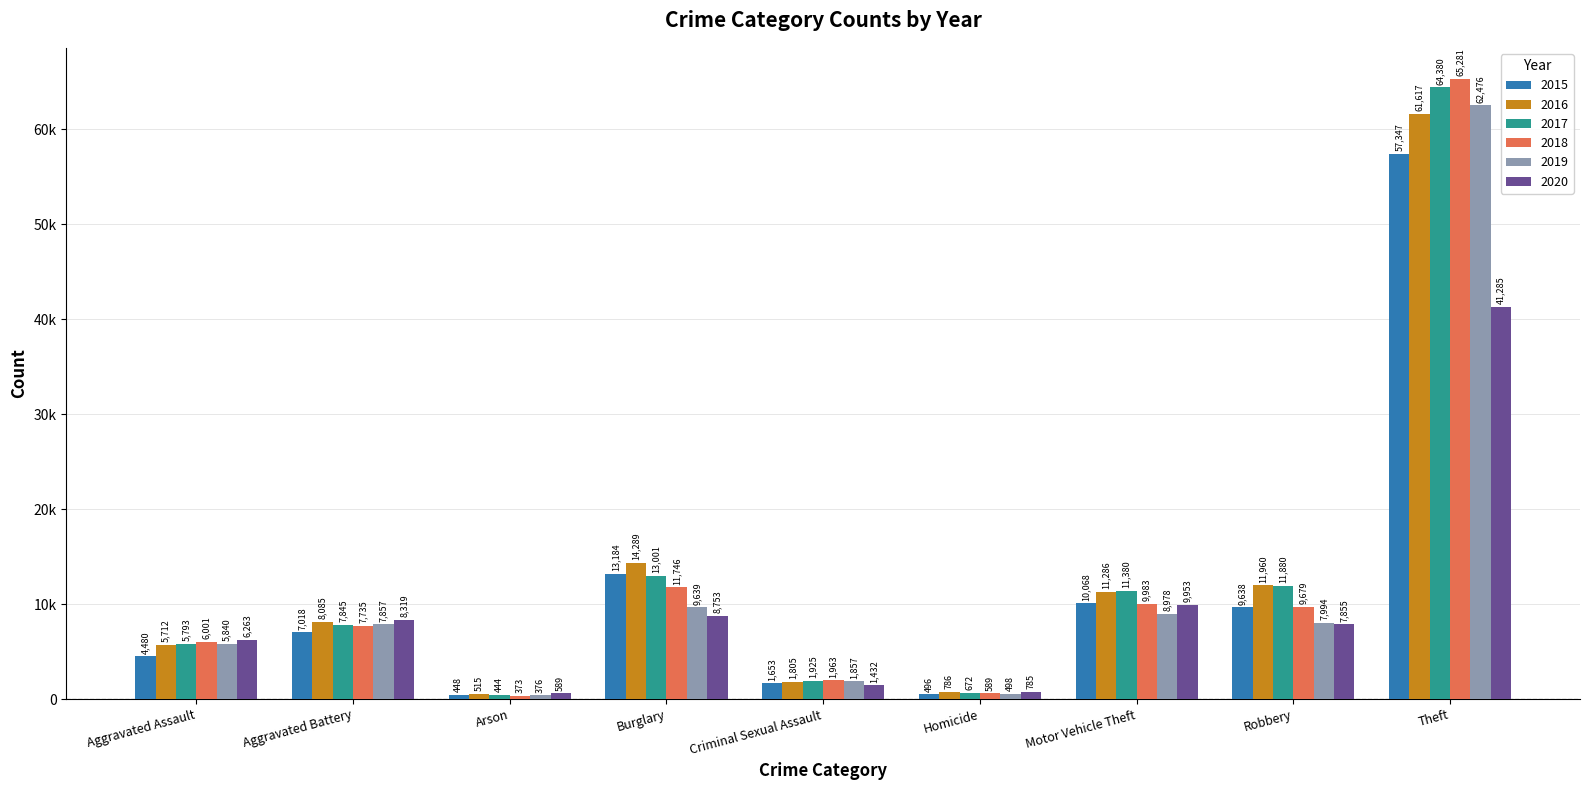

Rank the series by their maximum value, from highest to lowest.

2018, 2017, 2019, 2016, 2015, 2020